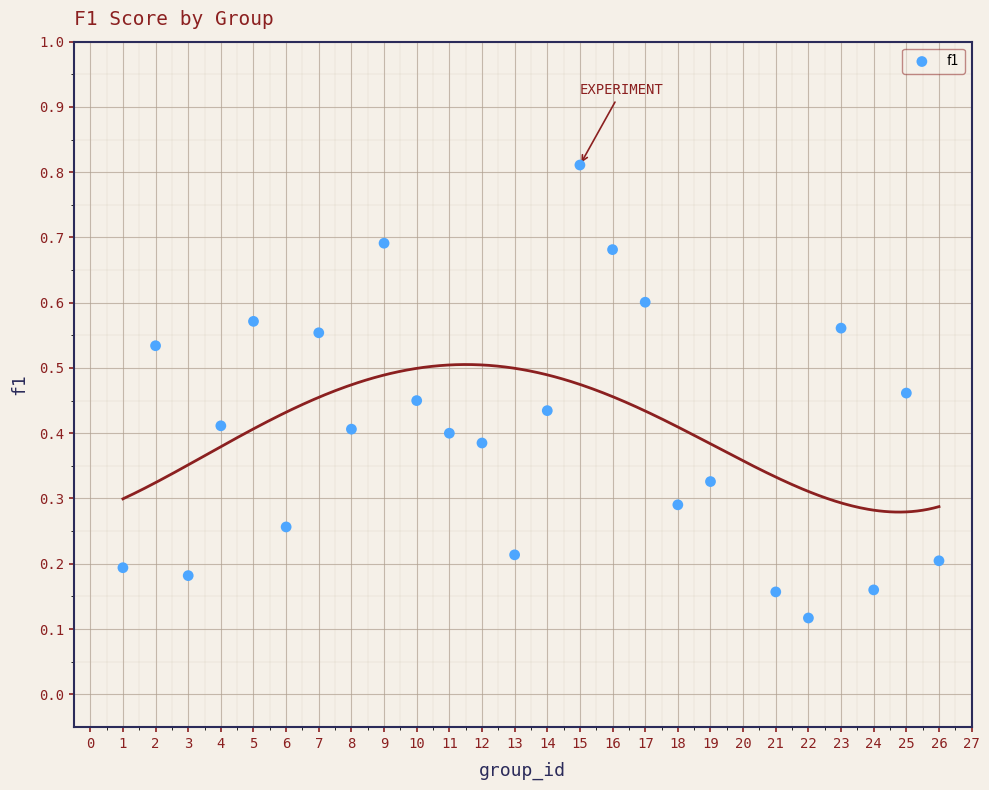

What is the range of X values (max minus min)?

25.0